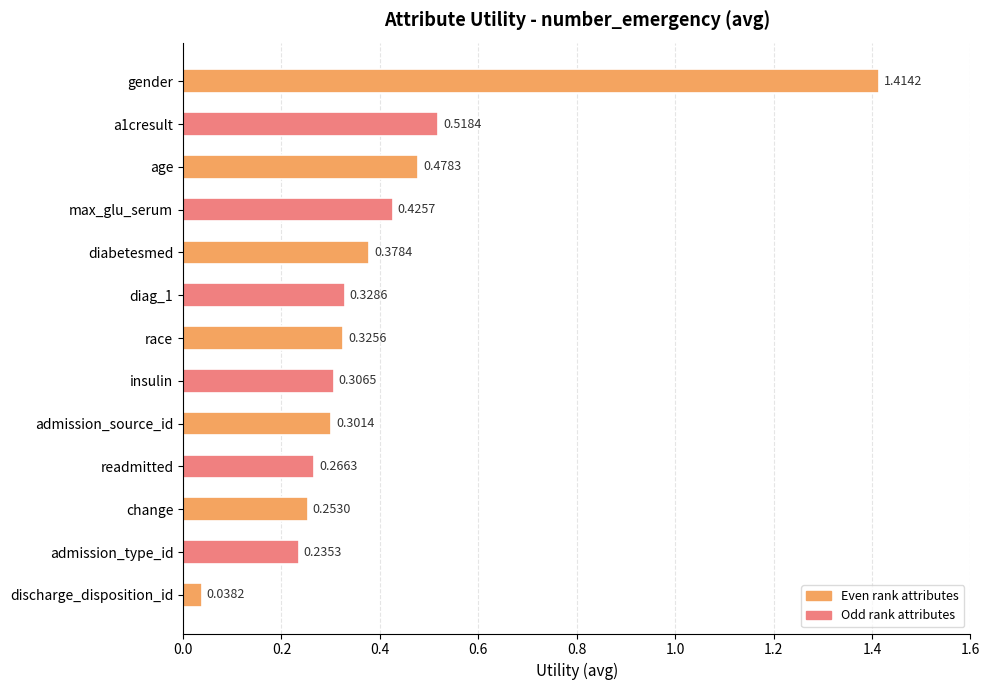

At which label is the value closest to 0?

discharge_disposition_id